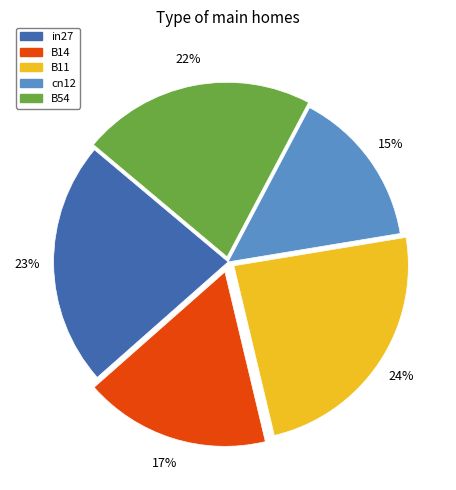

Which has a higher value, B14 or cn12?

B14